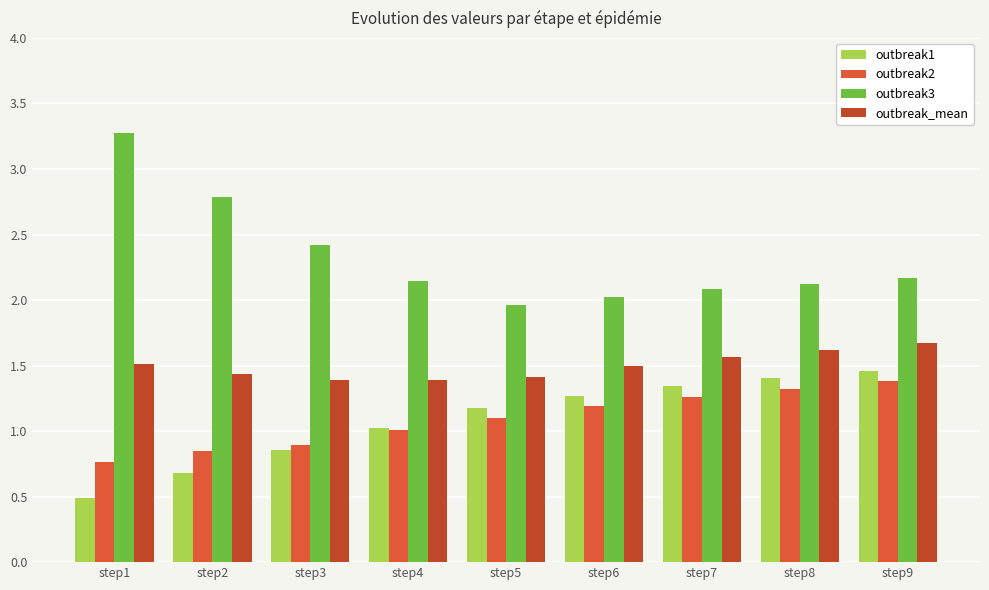

Which series has the widest spread of values?

outbreak3